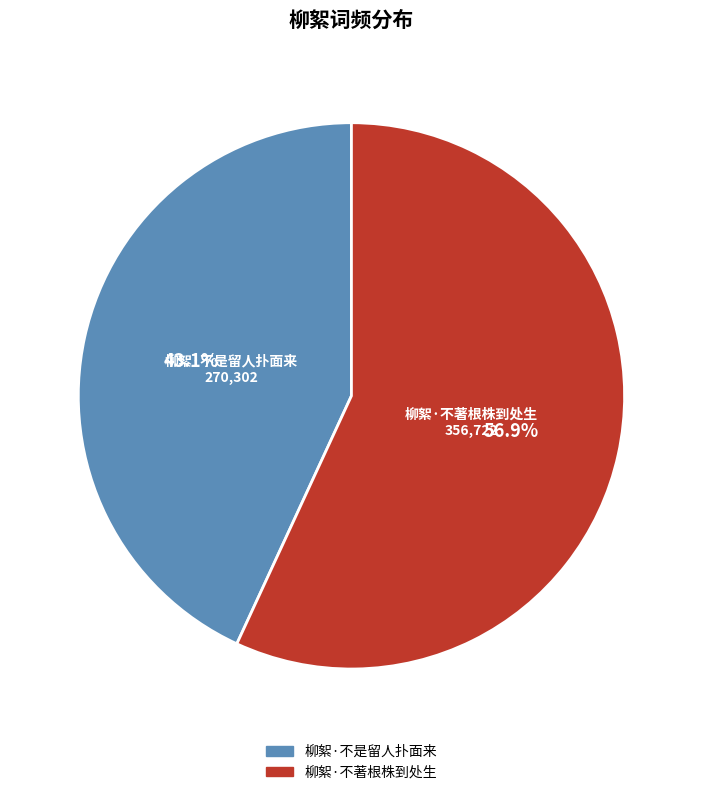

Which slice represents more than half of the pie?

柳絮·不著根株到处生